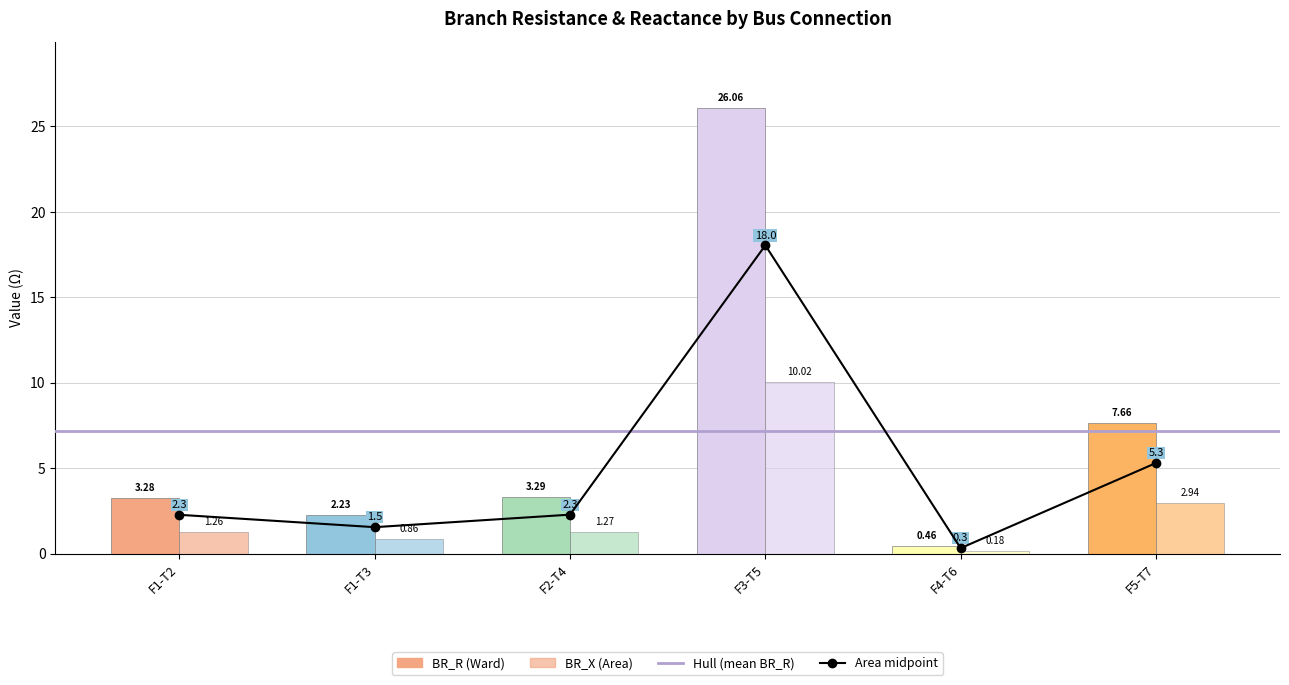

What value does the BR_R series have at 2?

3.3